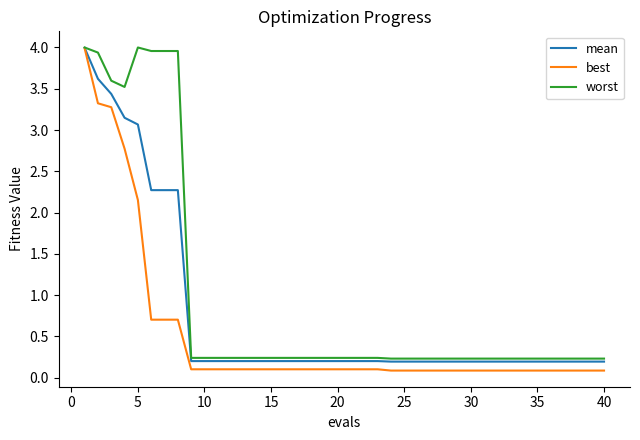

Does the chart display data point markers on the line(s)?

No